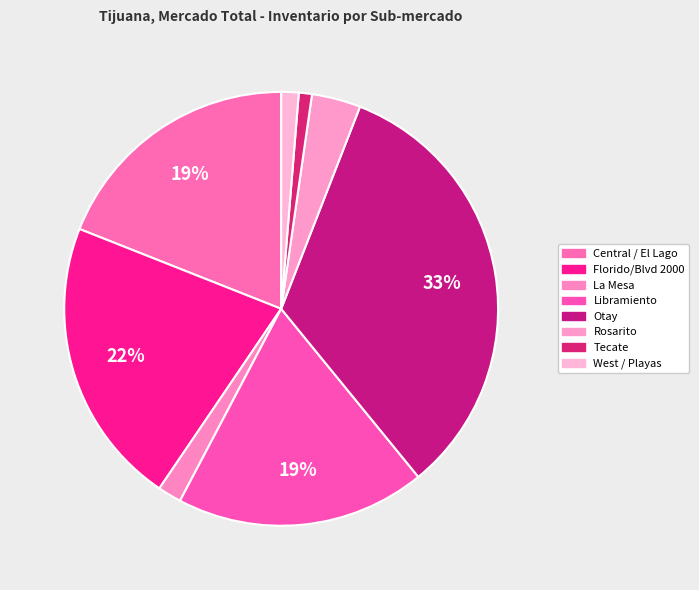

Approximately how many times larger is the value at La Mesa compared to Florido/Blvd 2000?

0.1